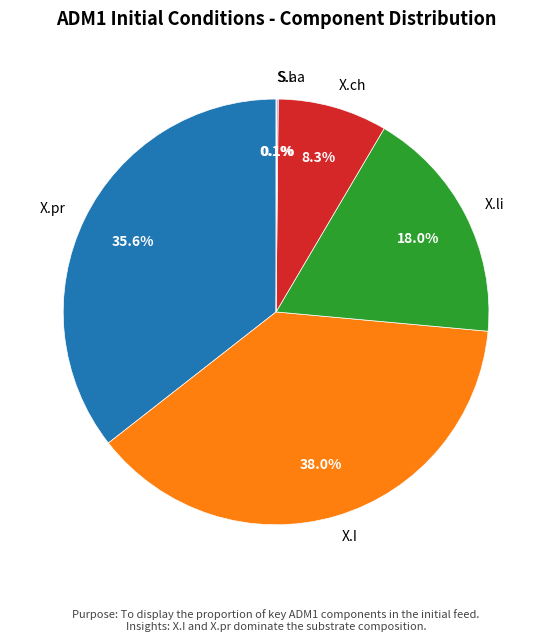

Combined, what portion of the pie is X.li and X.ch?

26.3%